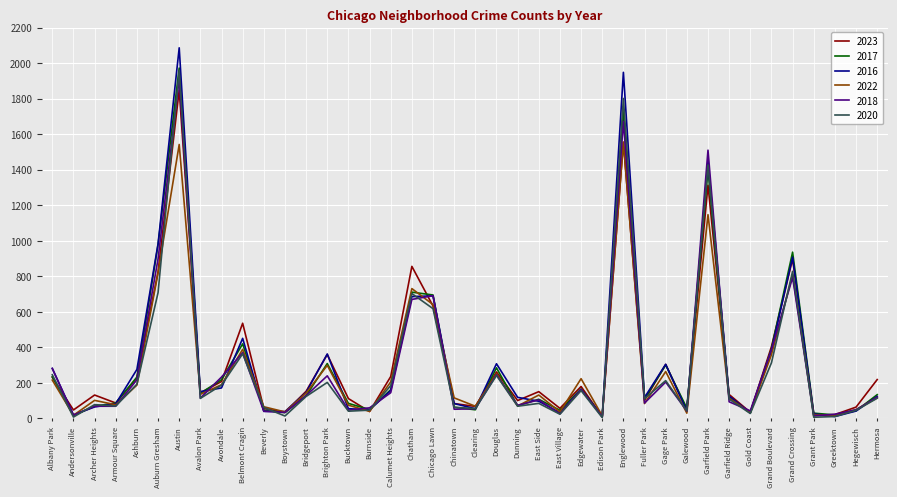

Does the chart display data point markers on the line(s)?

No